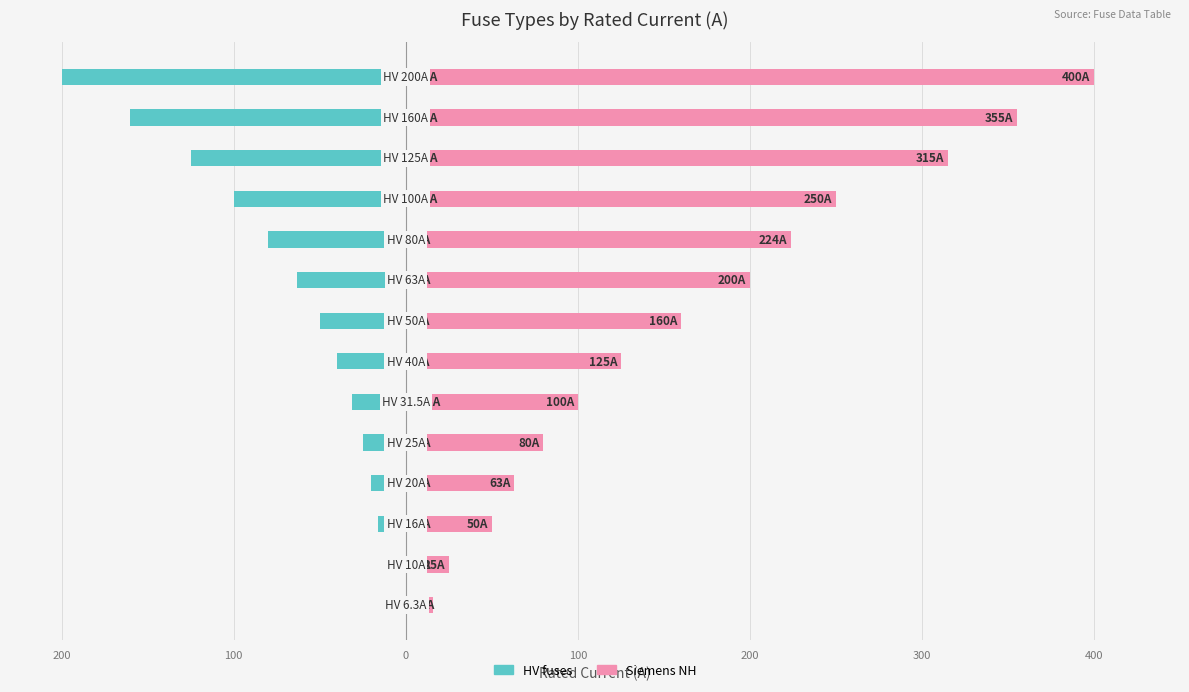

Which series has the largest range (max minus min)?

Siemens NH